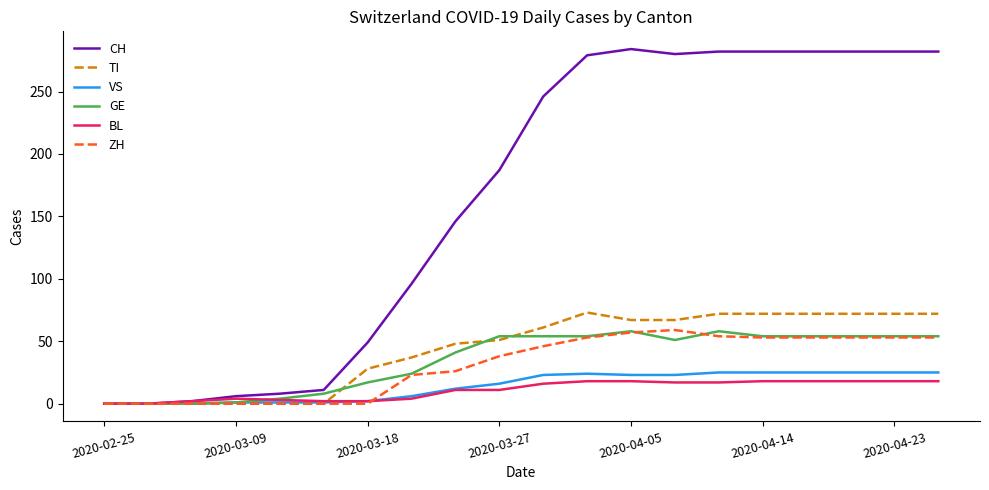

Which series has the widest spread of values?

CH